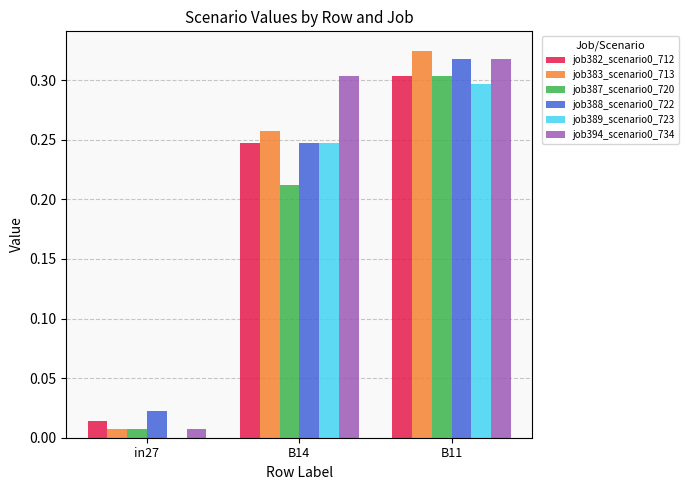

How many groups of bars are there?

3